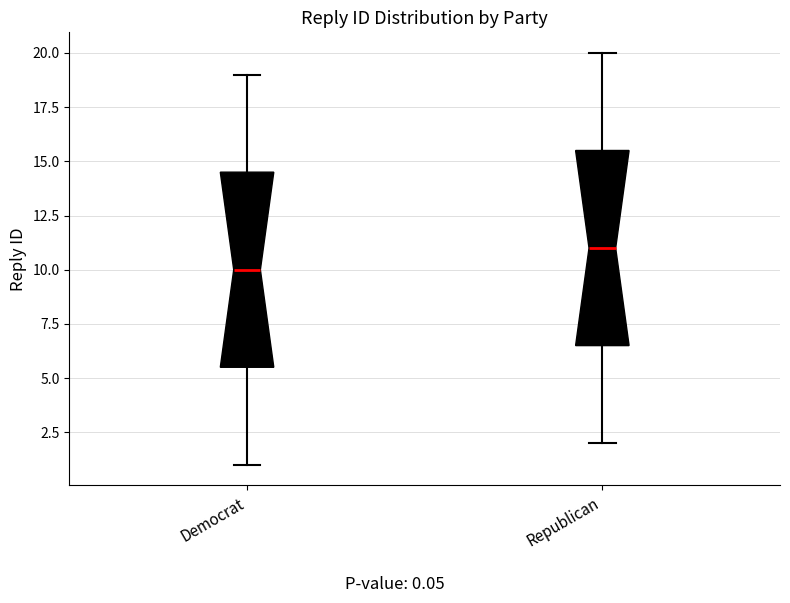

Which box's median line is the lowest?

Democrat